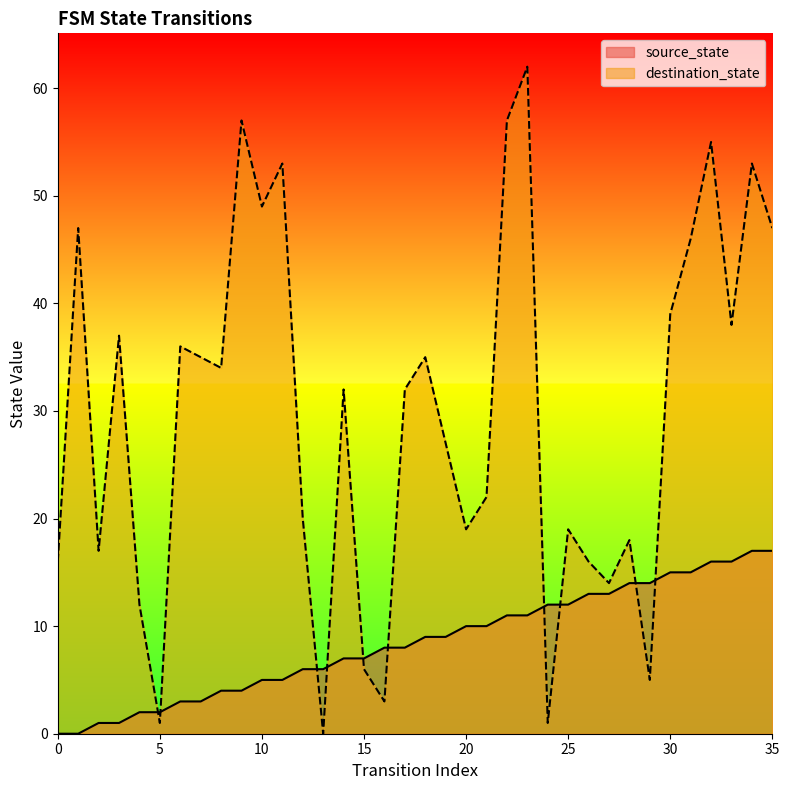

At which category is the sum across all series the highest?

23